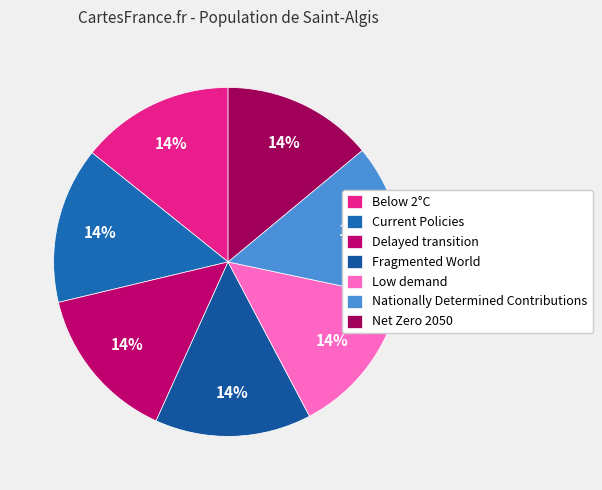

Does any single category account for the majority?

No